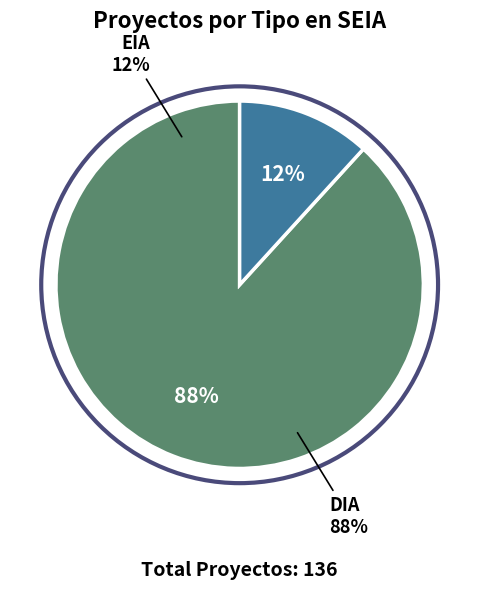

Which category has the biggest portion of the pie?

DIA